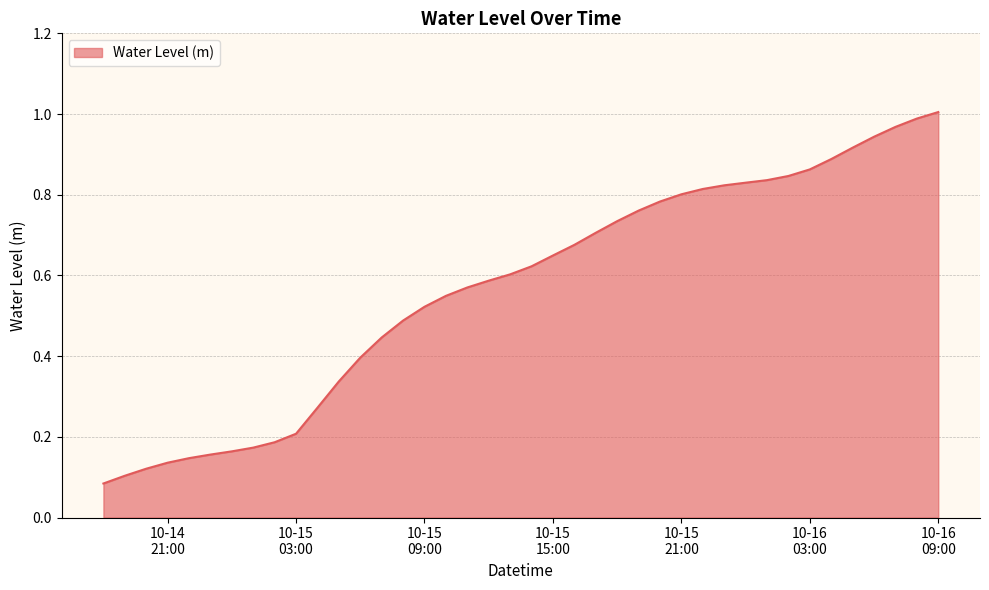

Reading right to left, transcribe all the data shown in this chart.

1.0	1.0	1.0	0.9	0.9	0.9	0.9	0.8	0.8	0.8	0.8	0.8	0.8	0.8	0.8	0.7	0.7	0.7	0.6	0.6	0.6	0.6	0.6	0.5	0.5	0.5	0.4	0.4	0.3	0.3	0.2	0.2	0.2	0.2	0.2	0.1	0.1	0.1	0.1	0.1